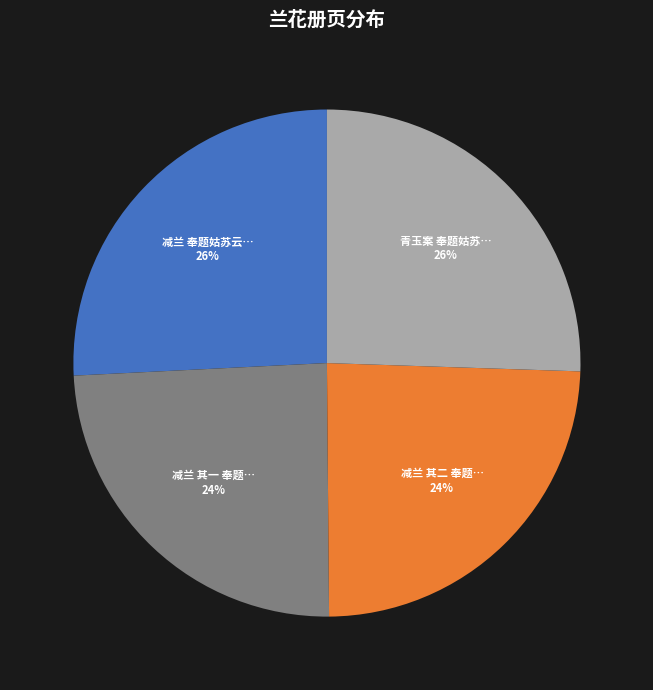

To the nearest percent, what is the average slice percentage?

25%